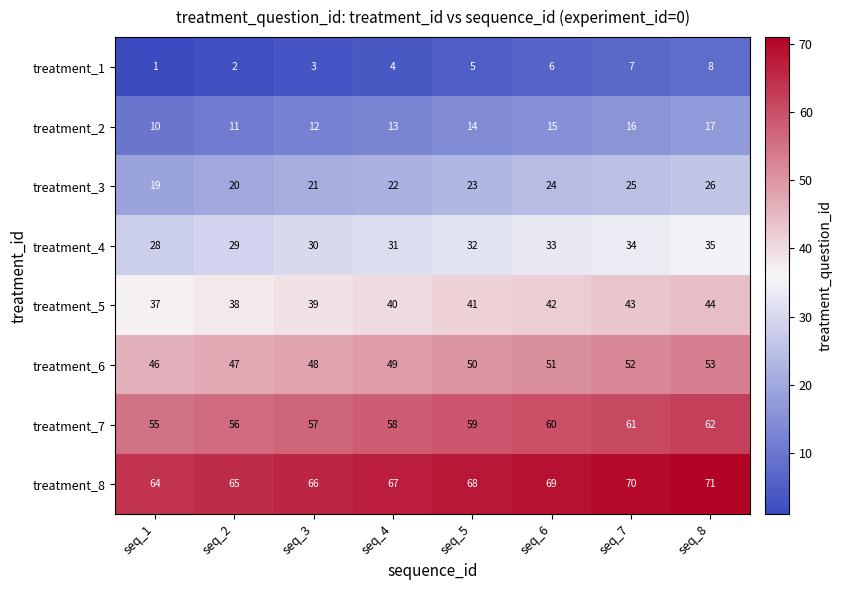

What is the difference between the maximum and second lowest values in the treatment_7 series?

6